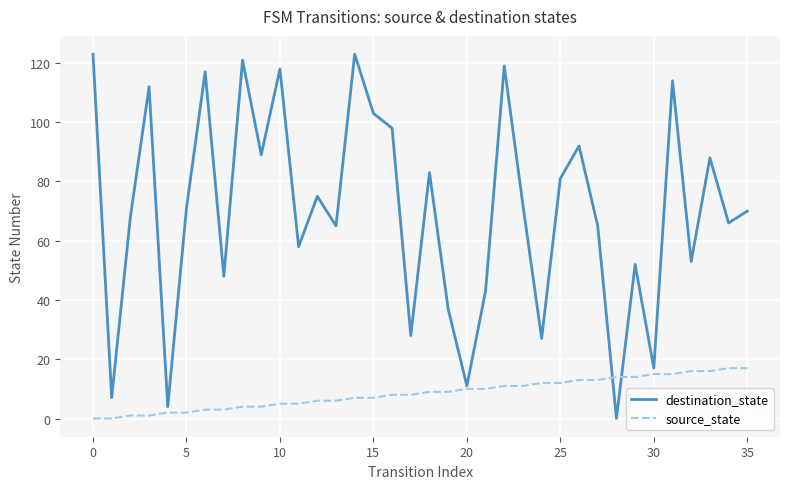

What is the difference between the maximum and minimum values in the destination_state series?

123